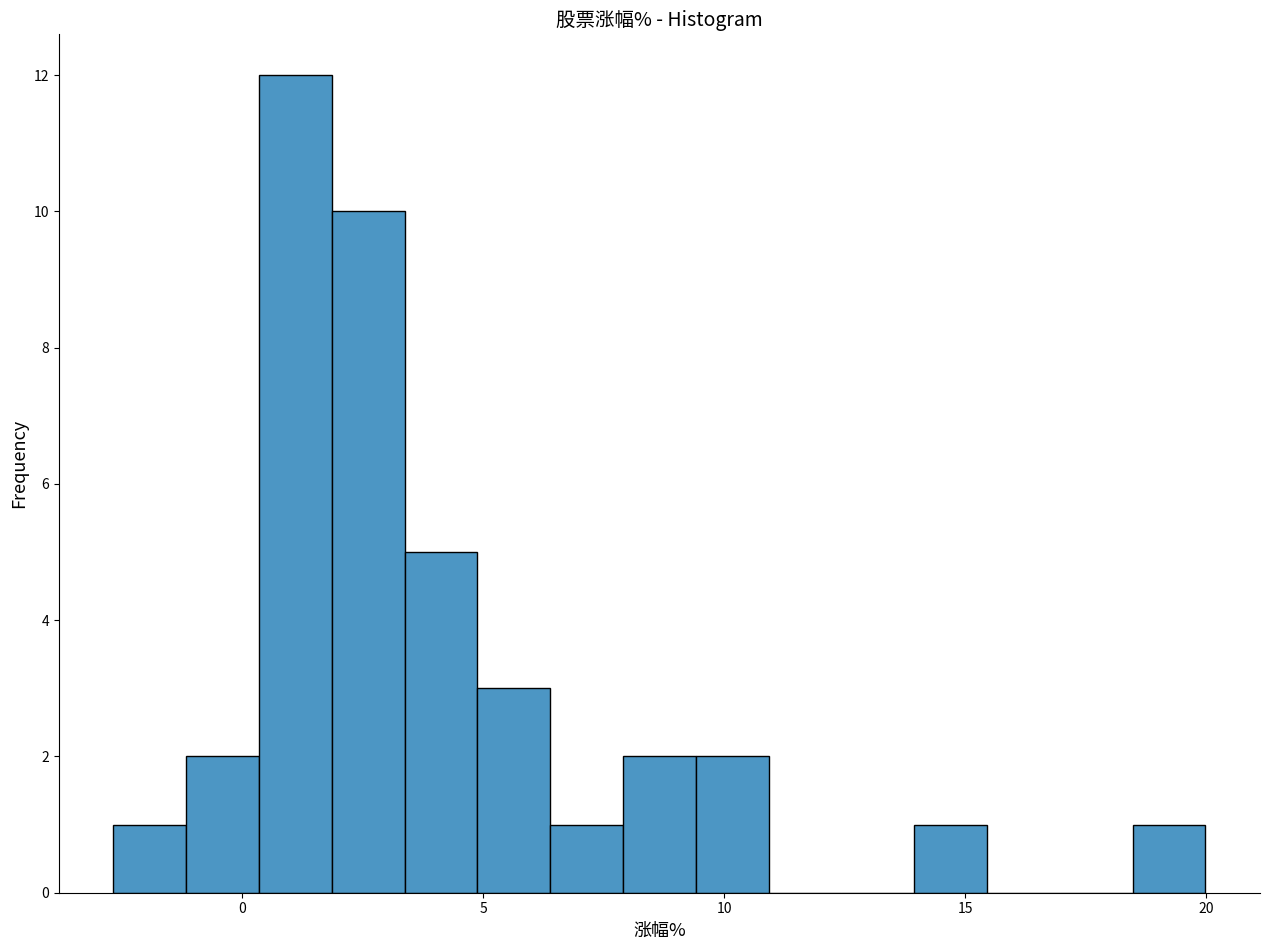

Read against the x-axis, roughly where is the centre of the tallest bar?

1.0